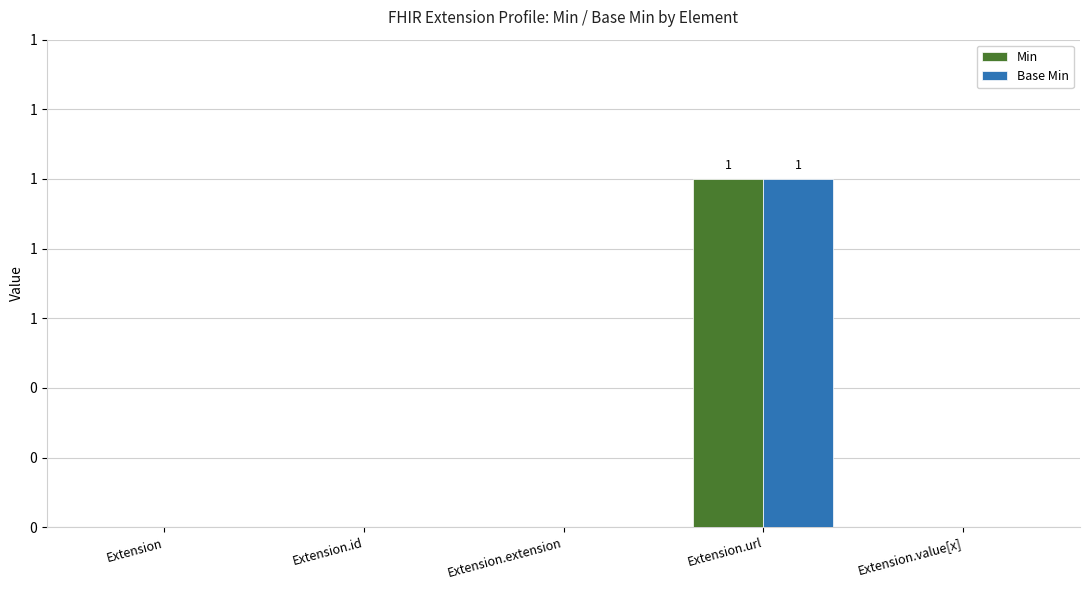

True or false: Base Min has a value of 0 at Extension.

True